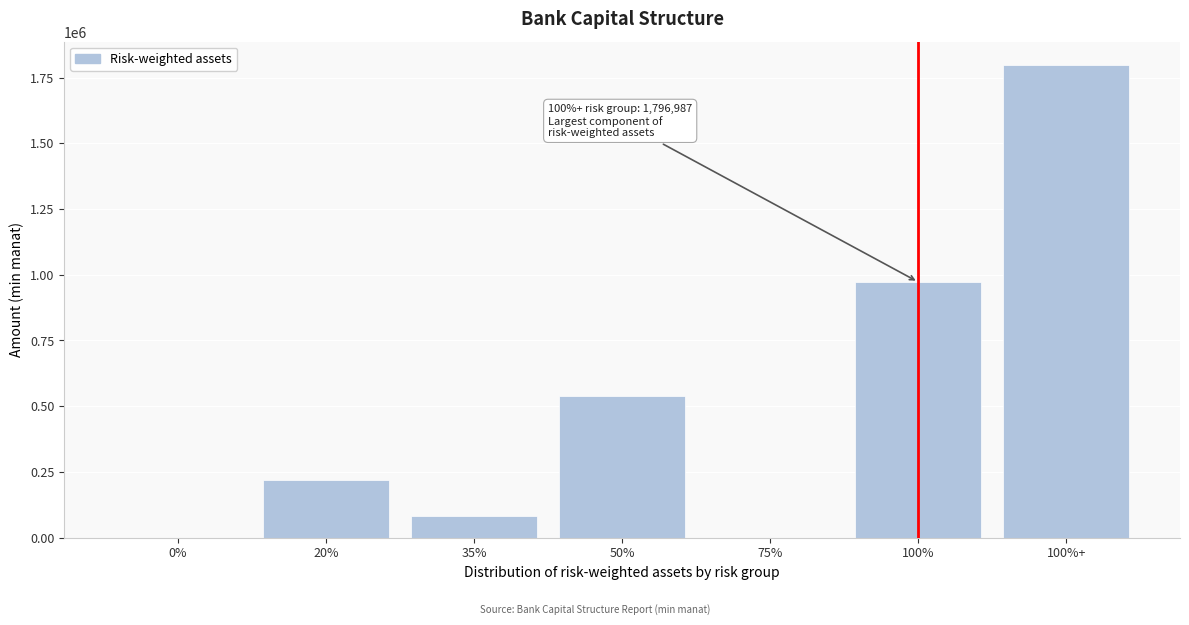

Reading left to right, extract all data points from this chart.

0%=0	20%=218761	35%=84089	50%=538816	75%=0	100%=972284	100%+=1796987